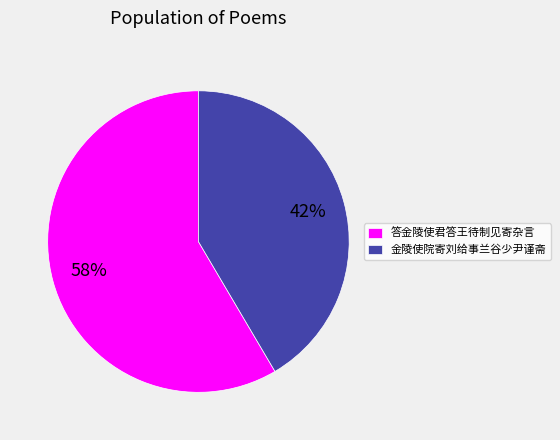

Rank the categories by value from lowest to highest.

金陵使院寄刘给事兰谷少尹谨斋, 答金陵使君答王待制见寄杂言